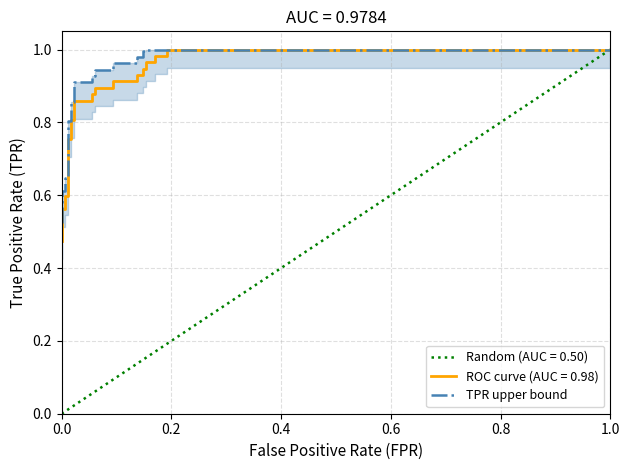

Does the chart display data point markers on the line(s)?

No